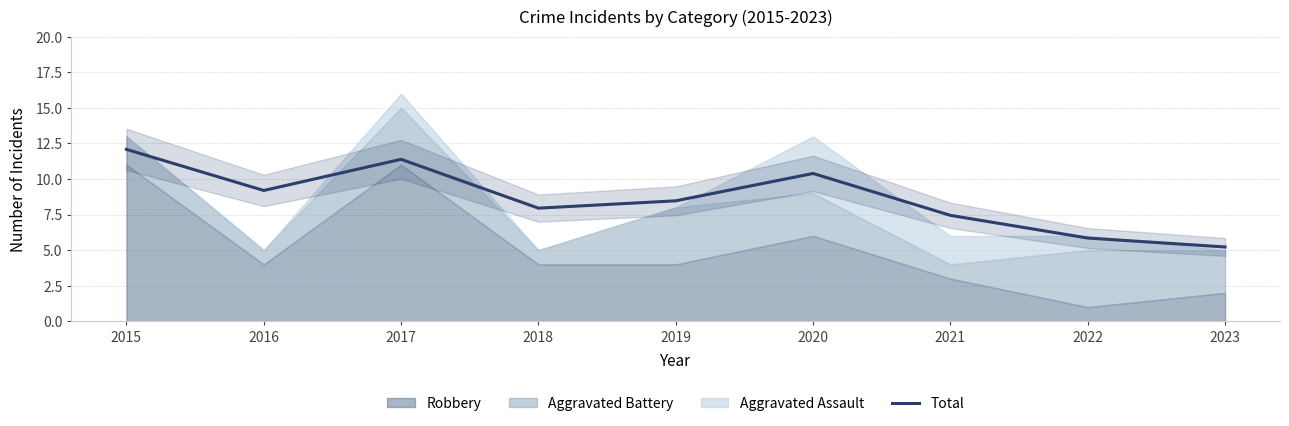

Approximately how many times larger is the value at 2020 compared to 2022?

1.8